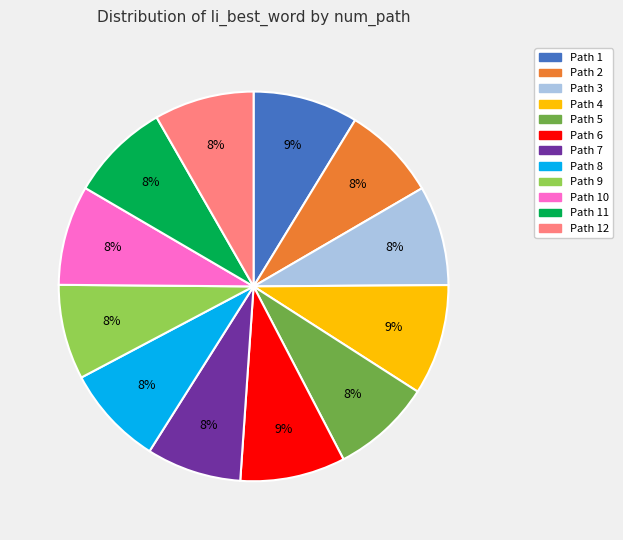

The Path 7 slice represents 8% of the pie. True or false?

True